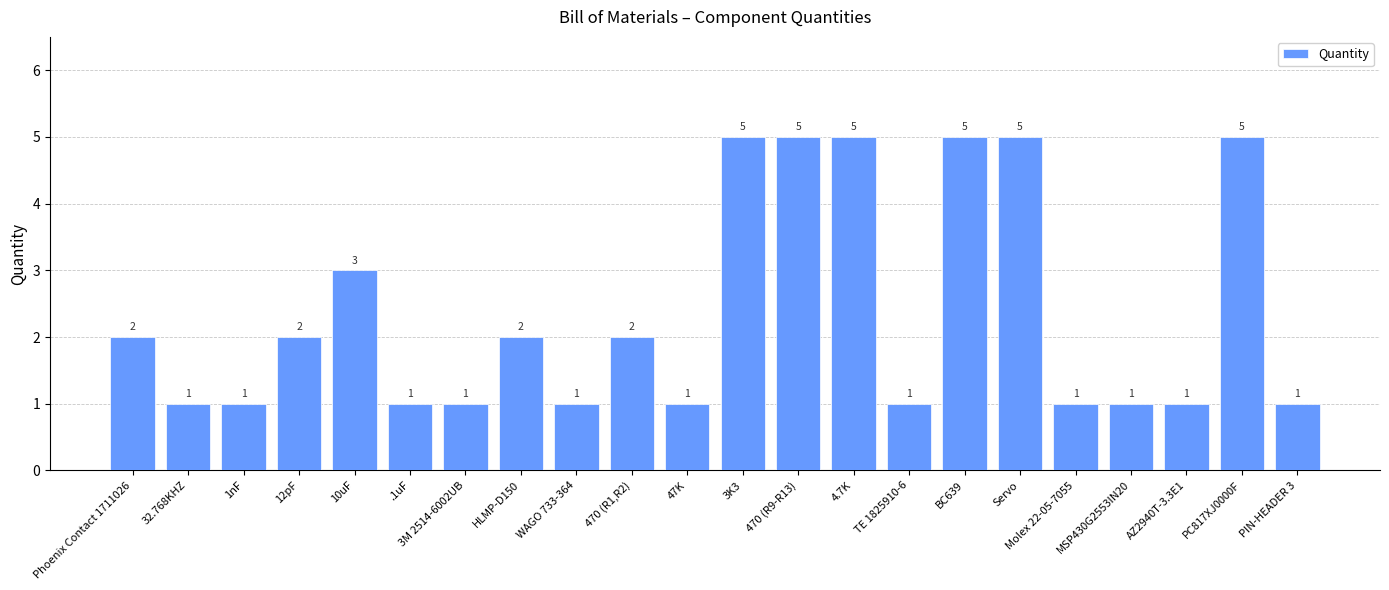

At which label is the value closest to 3?

10uF